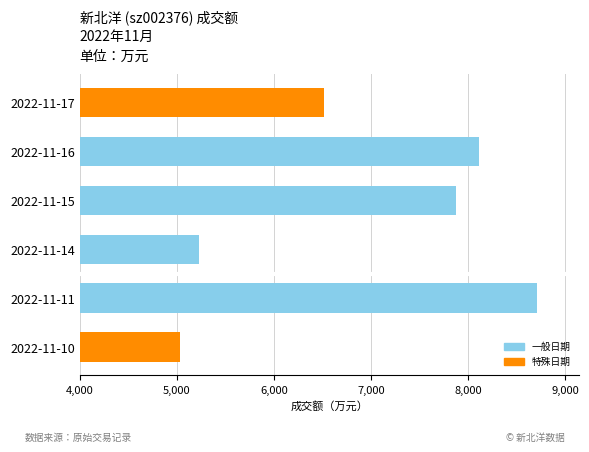

What is the value of the 3rd bar from the top?

7881